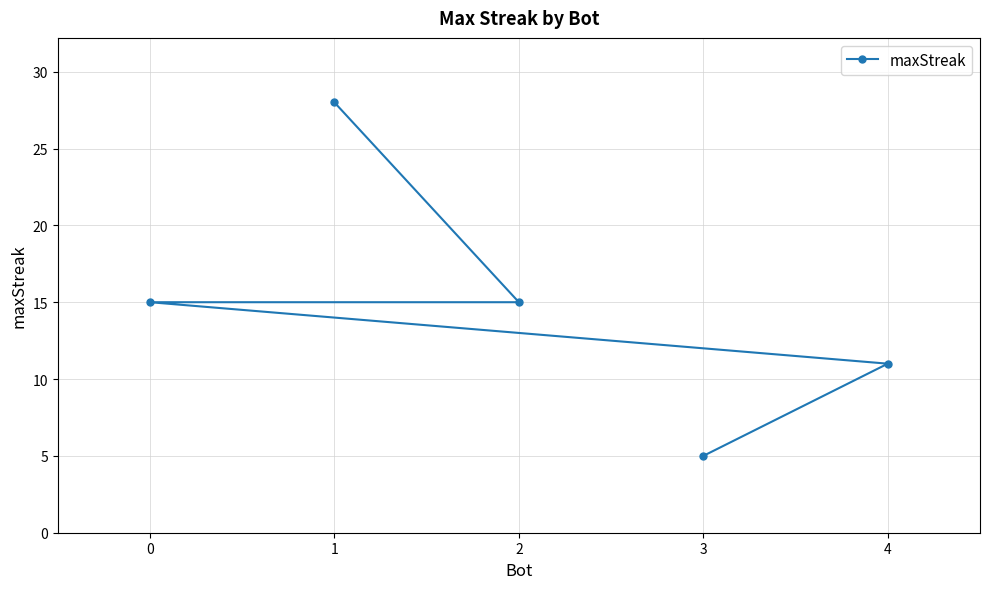

Which label corresponds to the largest value in the chart?

1